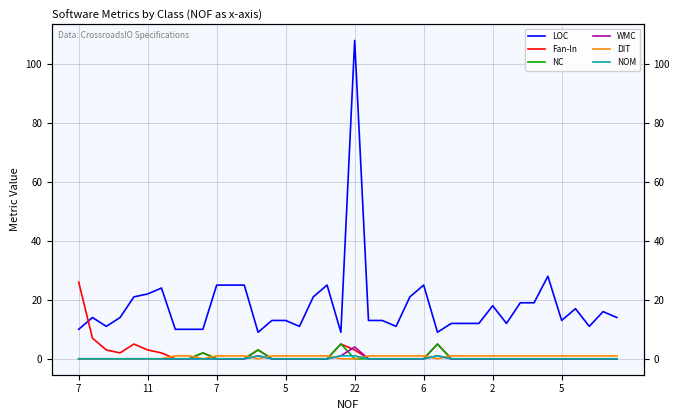

What is the label of the 21st point from the right?

19